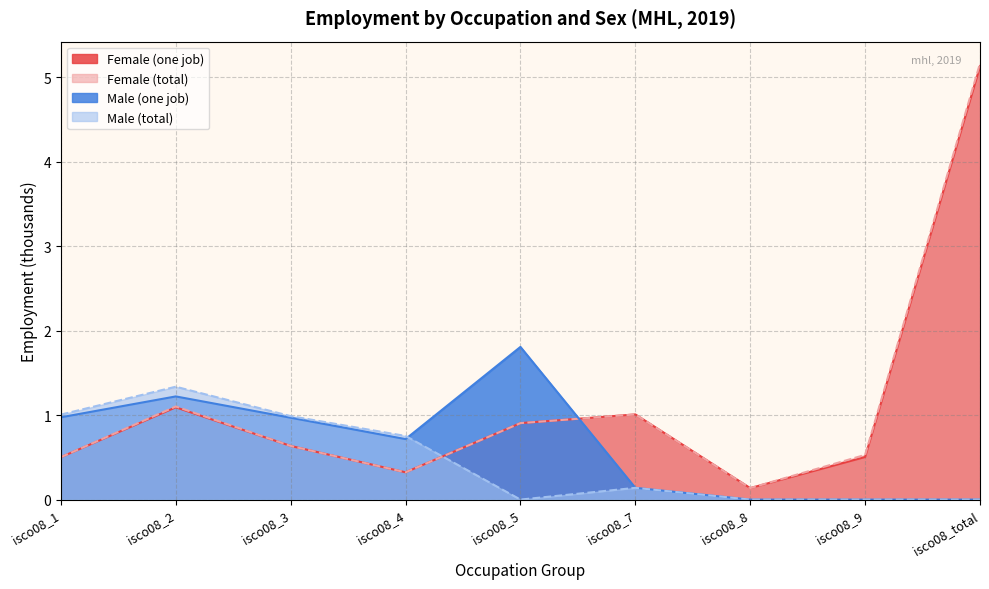

True or false: Female (total) has a value of 0.2 at isco08_5.

False